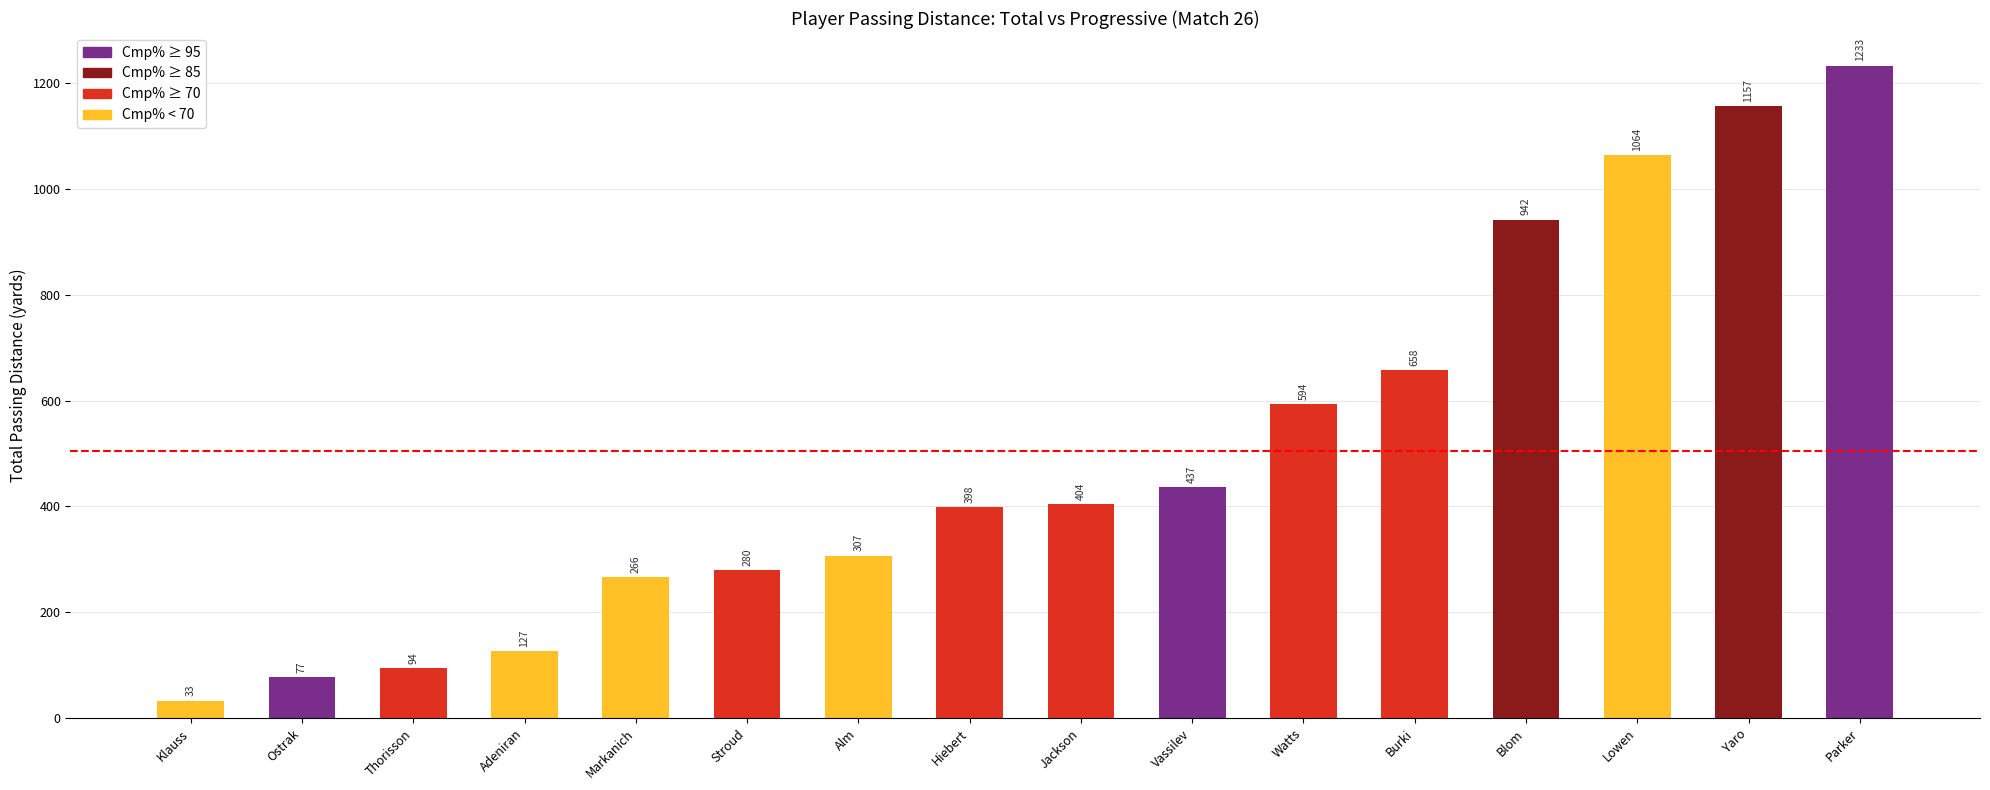

List the labels in order of value, largest first.

Parker, Yaro, Lowen, Blom, Burki, Watts, Vassilev, Jackson, Hiebert, Alm, Stroud, Markanich, Adeniran, Thorisson, Ostrak, Klauss